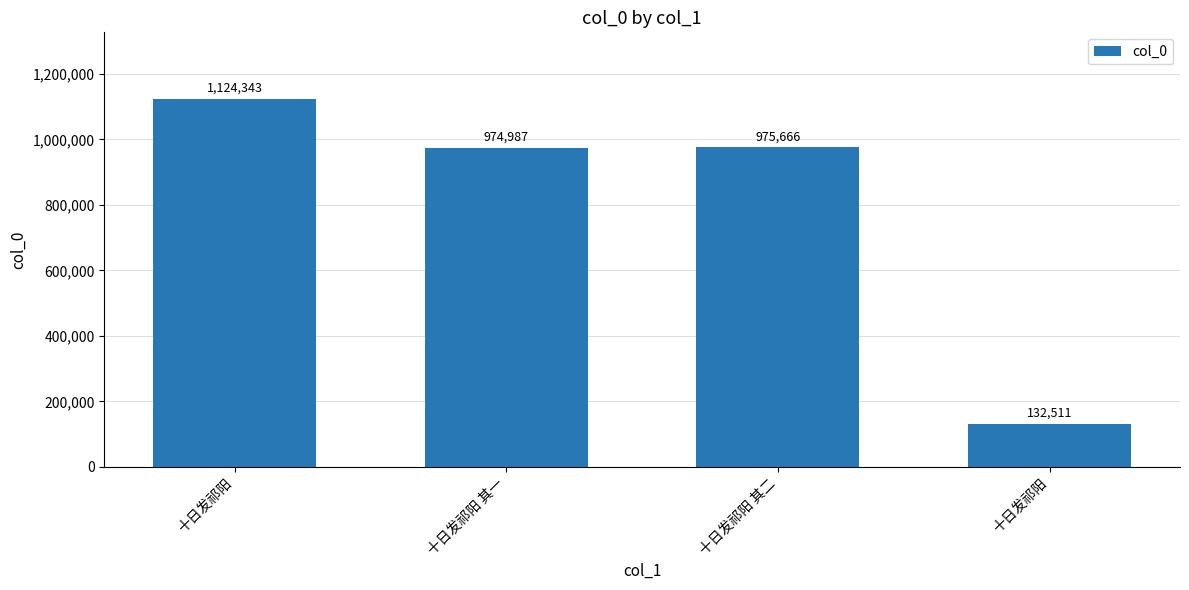

What is the sum of the values at 十日发祁阳 其二 and 十日发祁阳 其一?

1950653